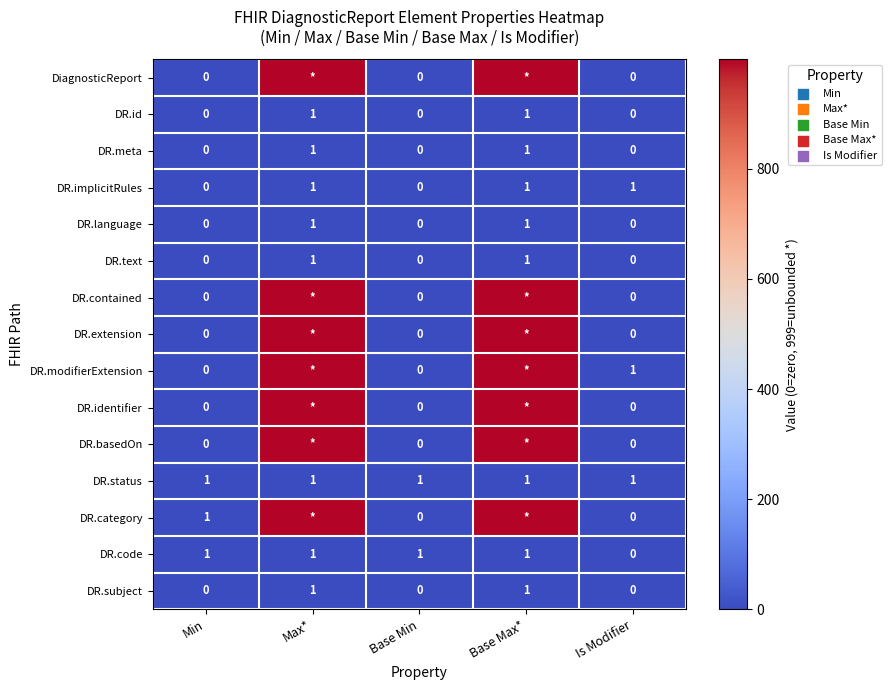

The DR.code series shows 1 at Base Max*. True or false?

True